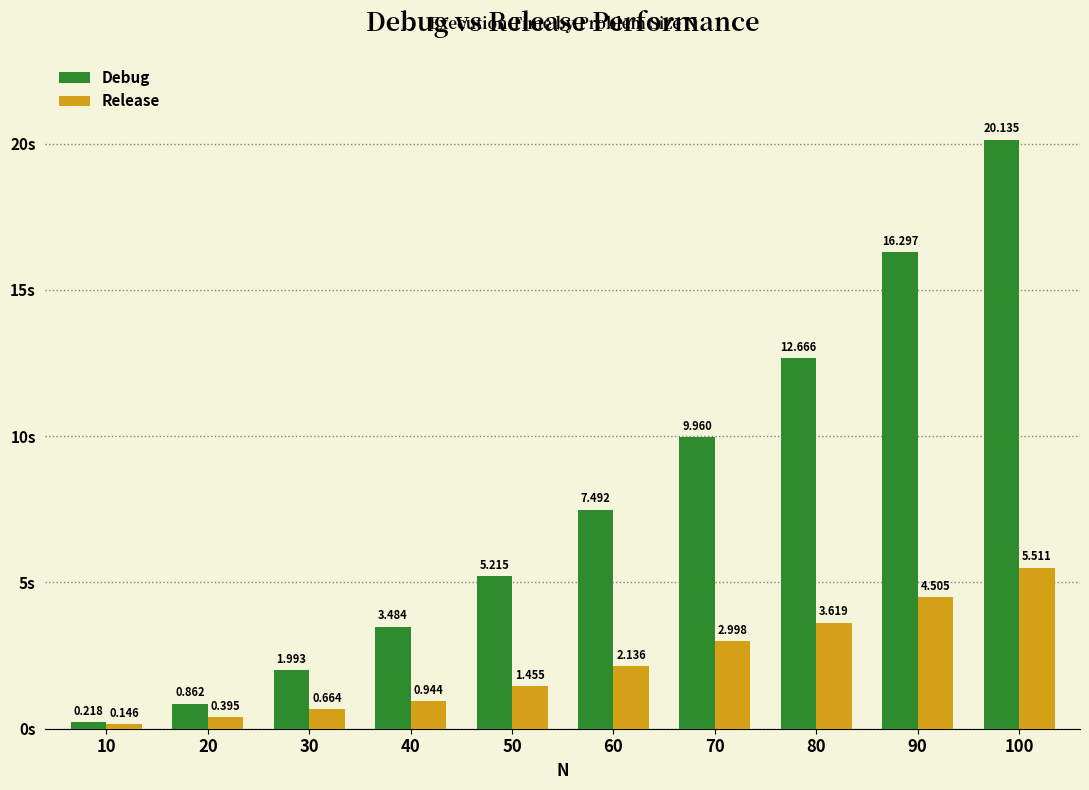

List the series in order of their peak value, lowest first.

Release, Debug